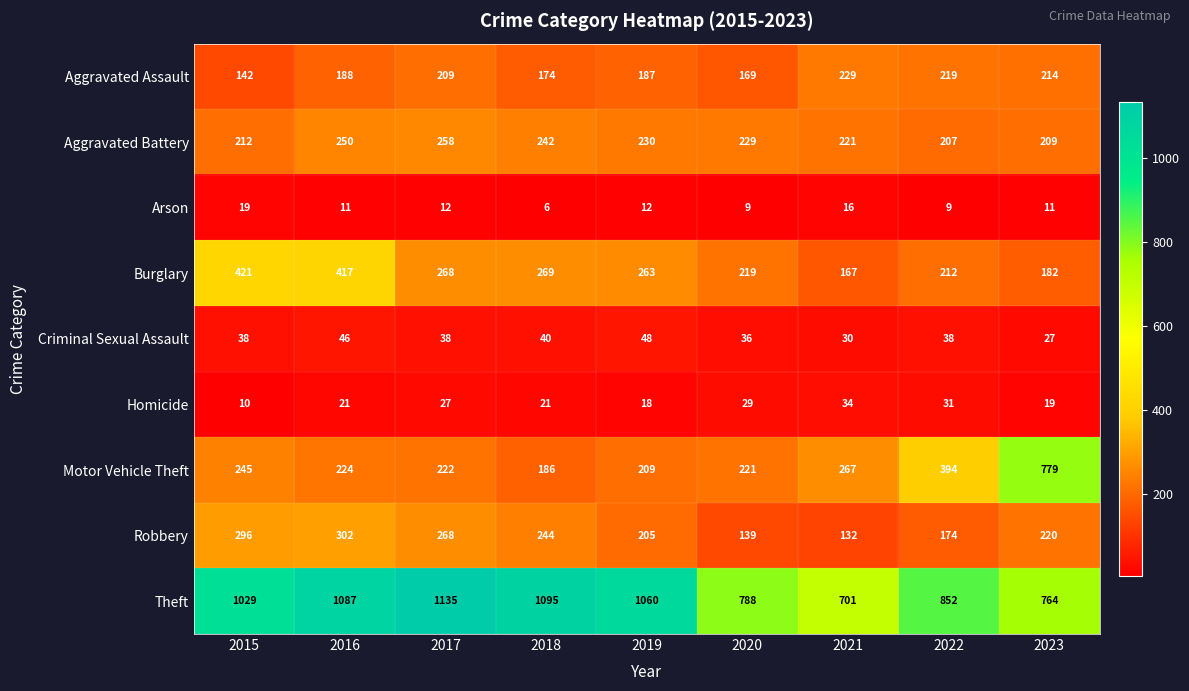

Rank the series at 2020 from lowest to highest value.

Arson, Homicide, Criminal Sexual Assault, Robbery, Aggravated Assault, Burglary, Motor Vehicle Theft, Aggravated Battery, Theft